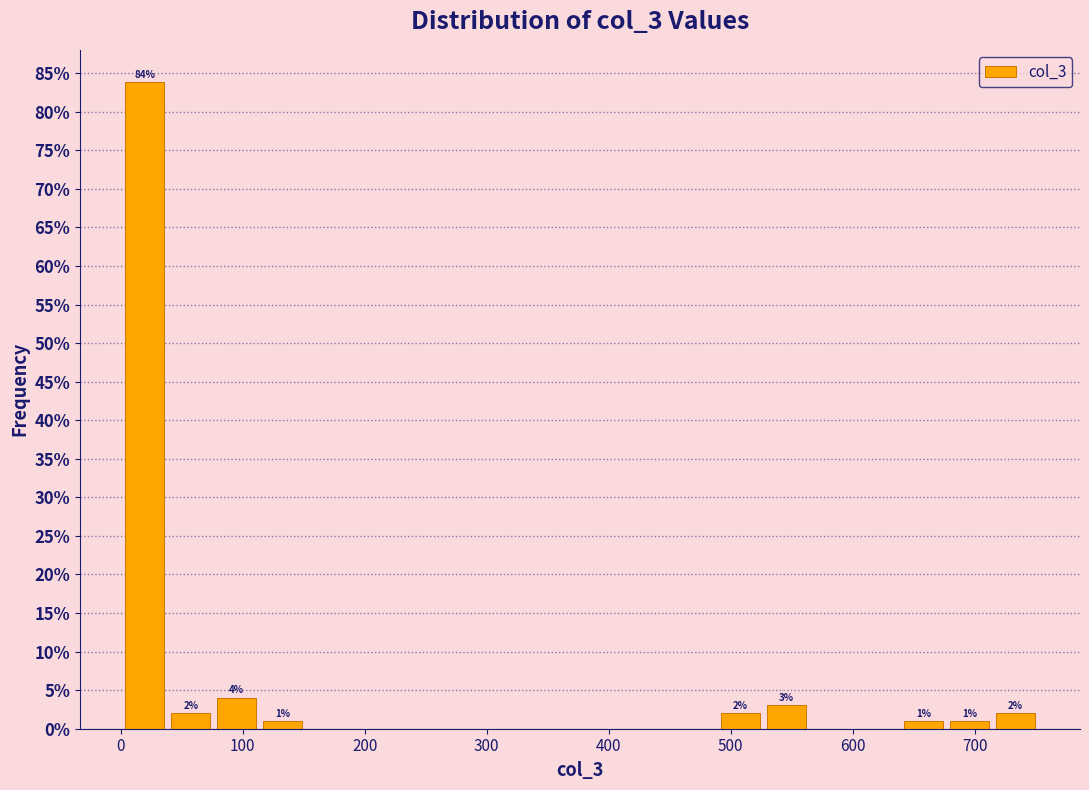

Around what value on the x-axis is the tallest bar? Give the approximate position of its centre, as read against the axis.

20